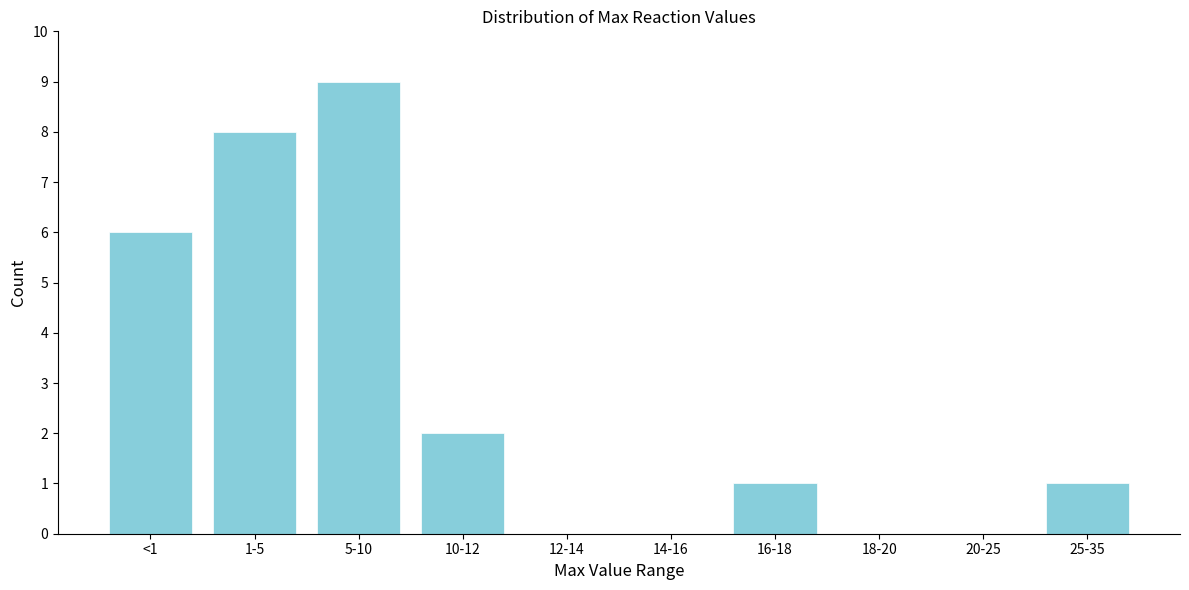

Reading left to right, transcribe all the data shown in this chart.

<1=6	1-5=8	5-10=9	10-12=2	12-14=0	14-16=0	16-18=1	18-20=0	20-25=0	25-35=1